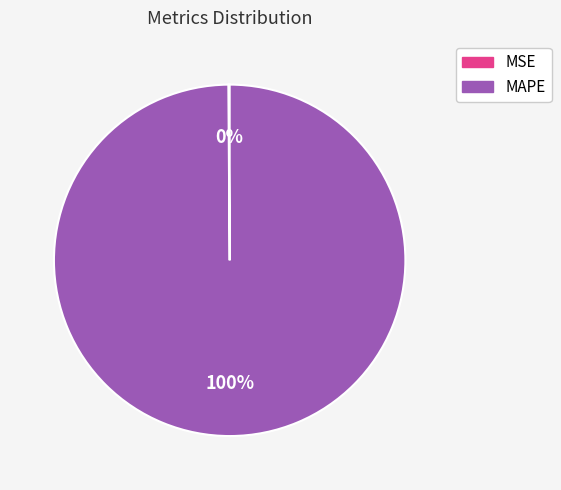

What percentage is the MAPE slice, to the nearest percent?

100%